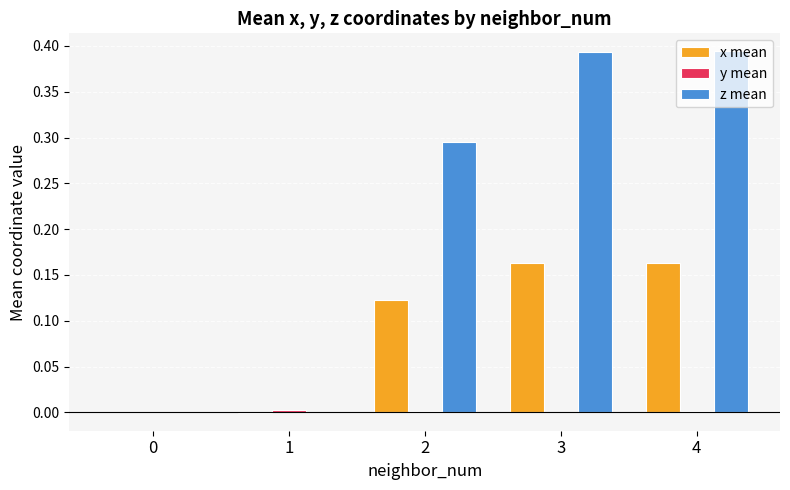

What is the difference between the maximum and minimum values in the z mean series?

0.4